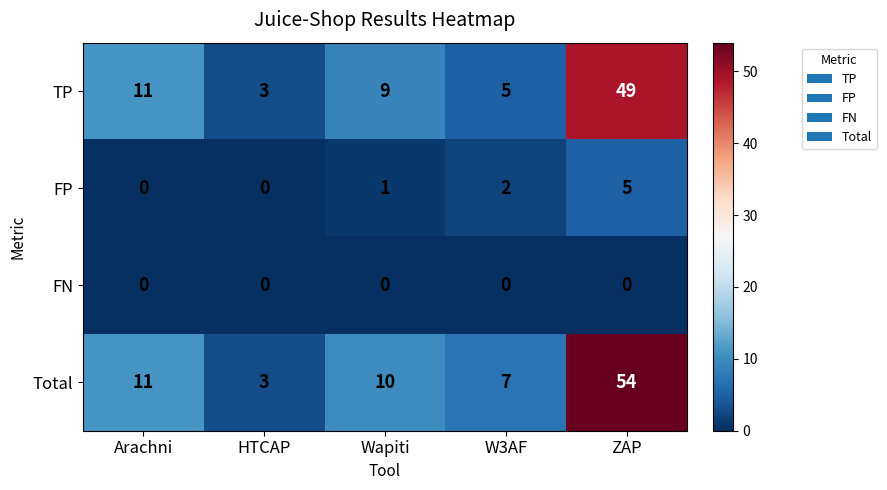

How many series are shown in this chart?

4